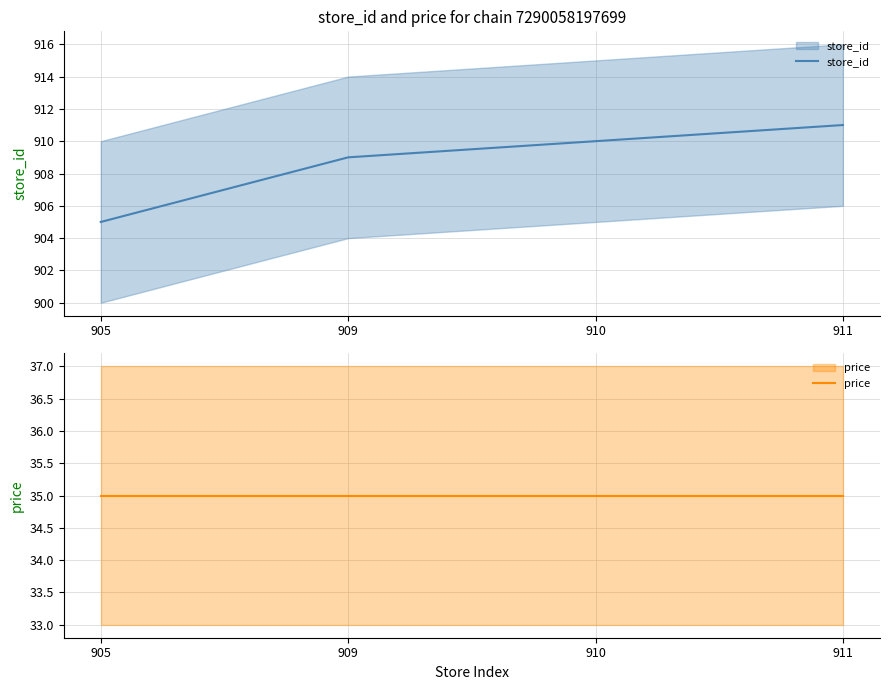

True or false: store_id and price intersect in this chart.

False